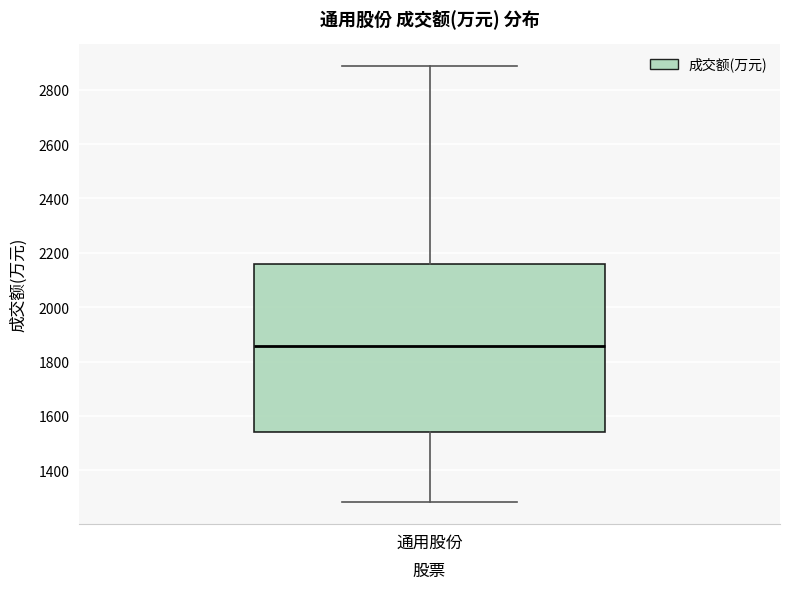

Where is the upper edge of the box for 通用股份 on the y-axis? The values are not printed on the chart, so give them approximately, as read against the axis.

2160